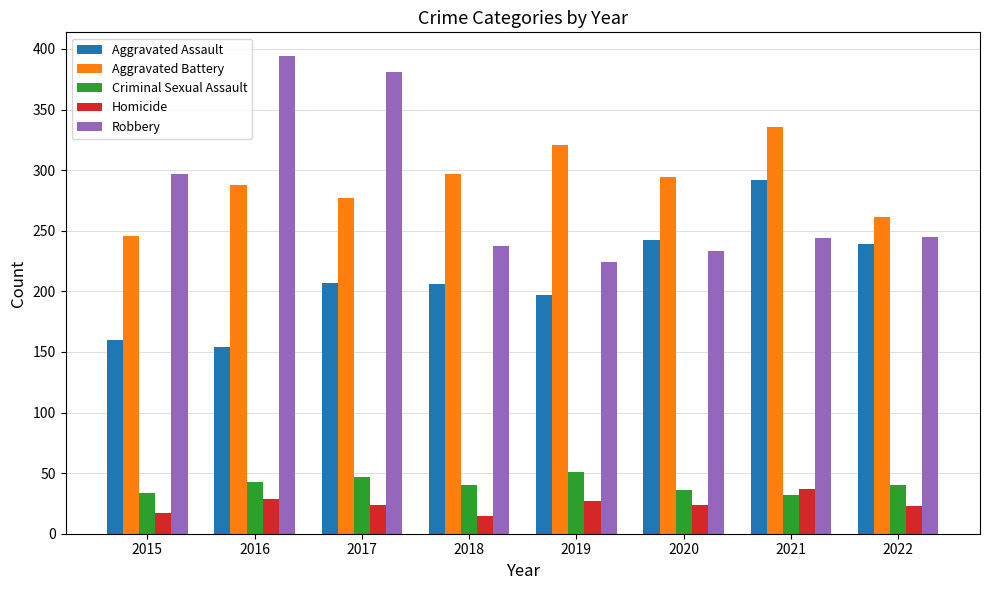

Is it true that Criminal Sexual Assault equals 34 at 2015?

True